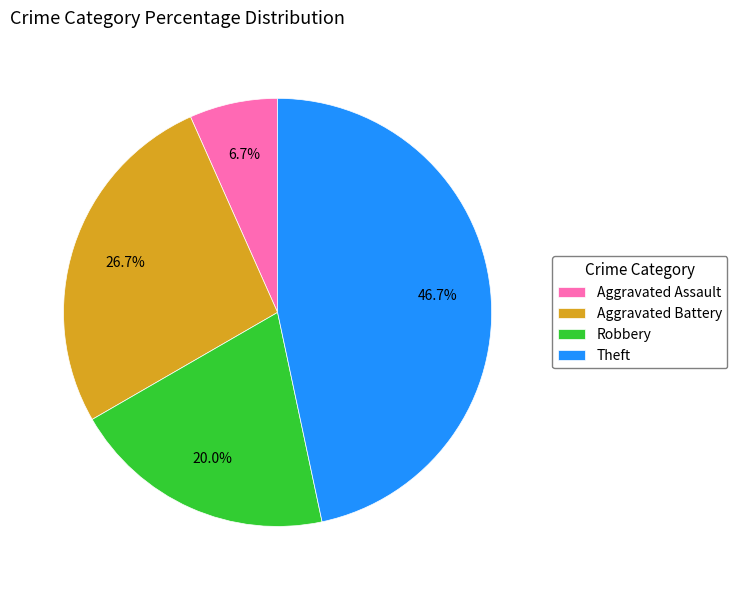

Count the number of slices in the pie.

4